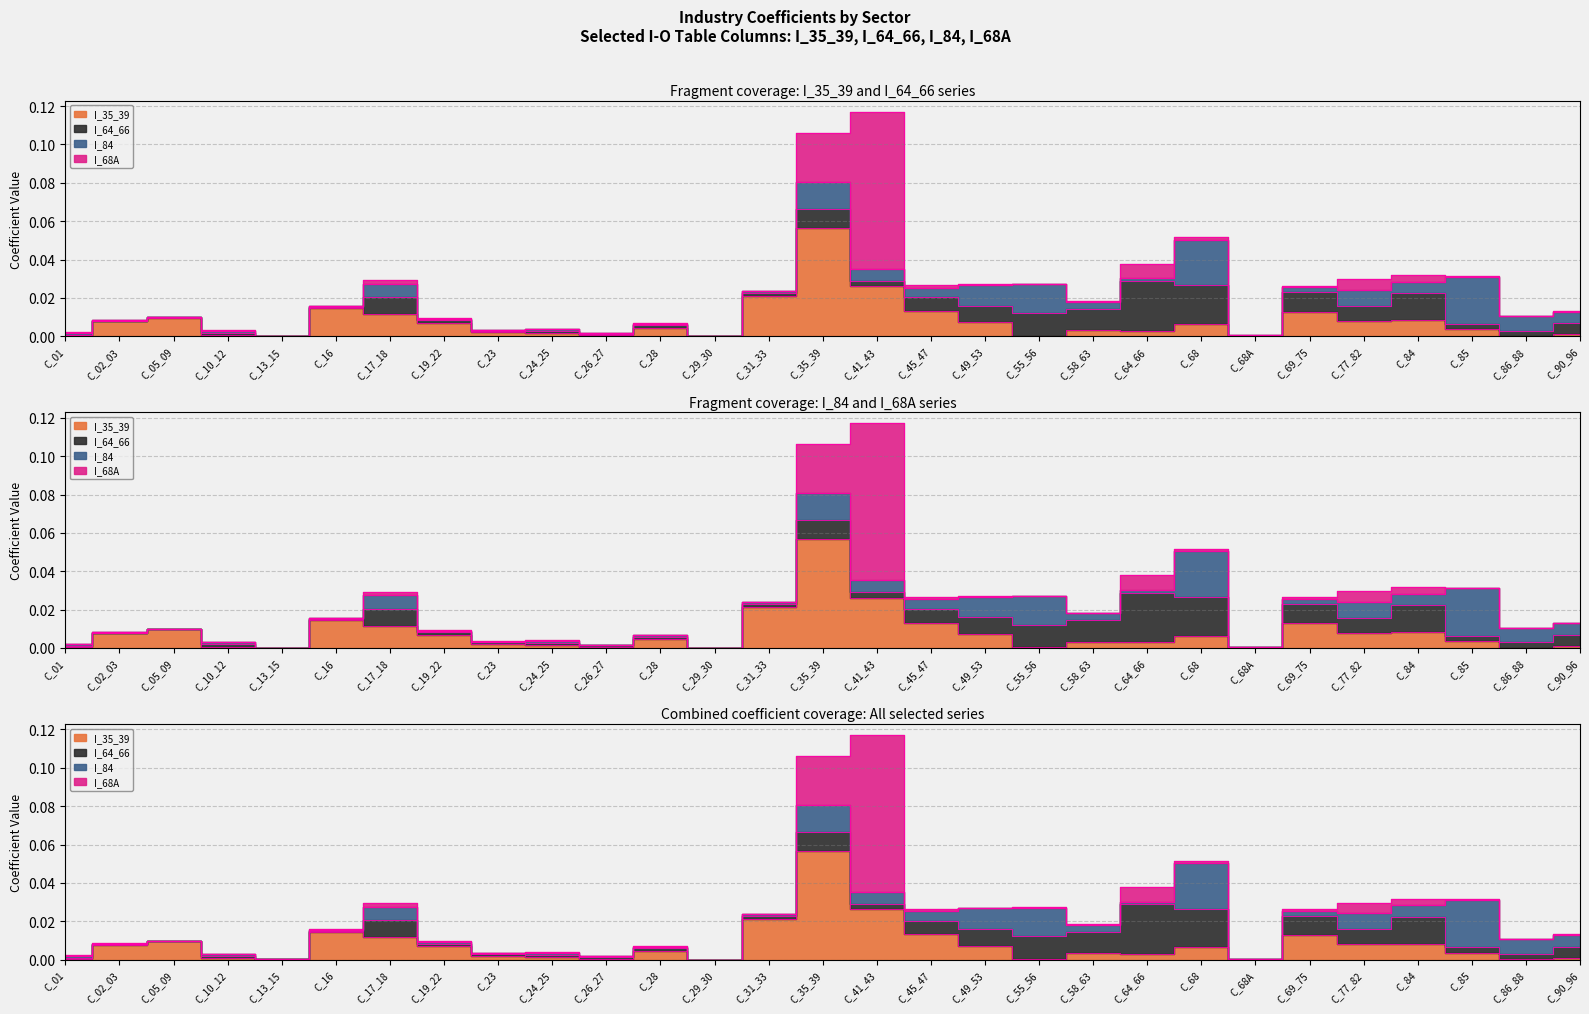

How many data points does each series have?

29